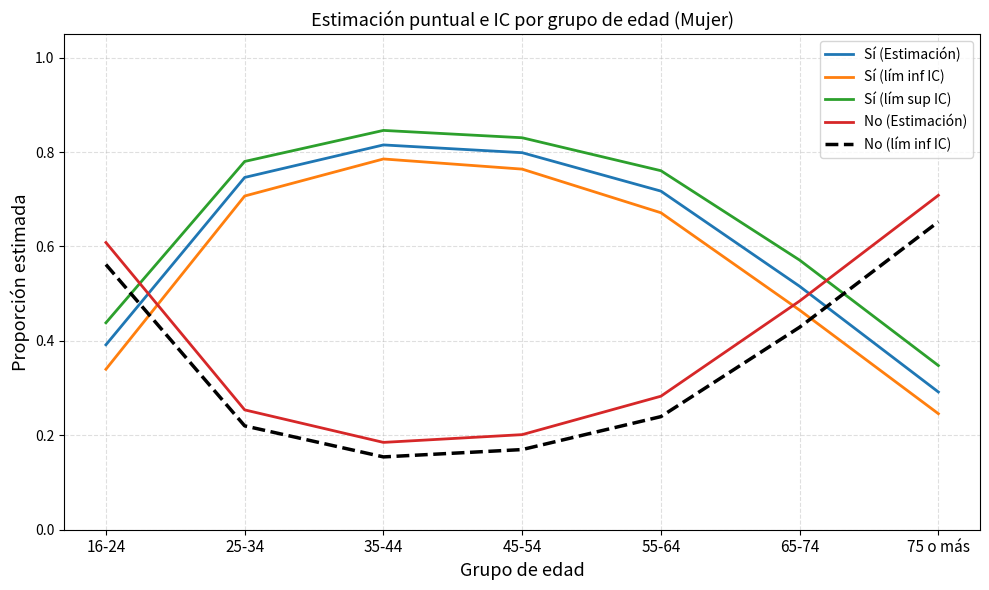

Is the value of Sí (lím sup IC) at 75 o más greater than the value of No (Estimación) at 75 o más?

No